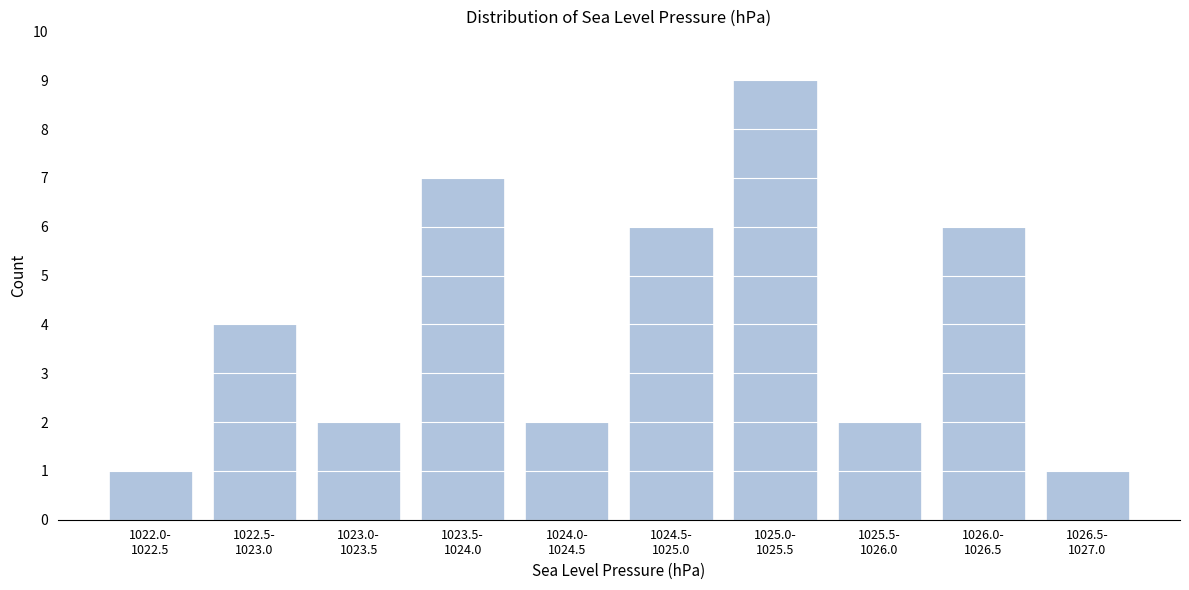

Reading left to right, transcribe all the data shown in this chart.

1	4	2	7	2	6	9	2	6	1